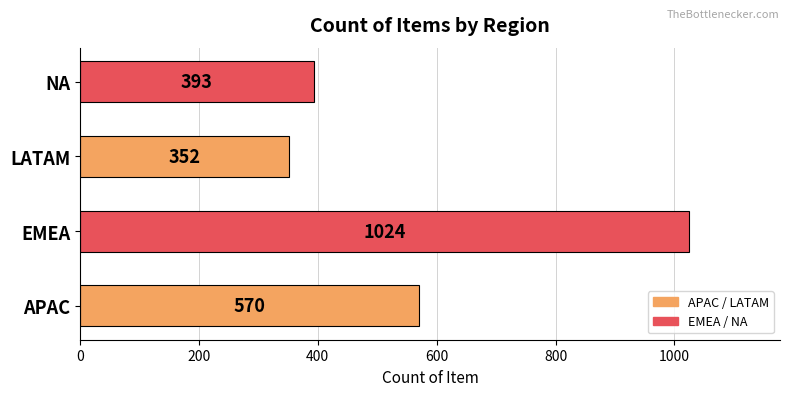

How many data points are less than 570?

2